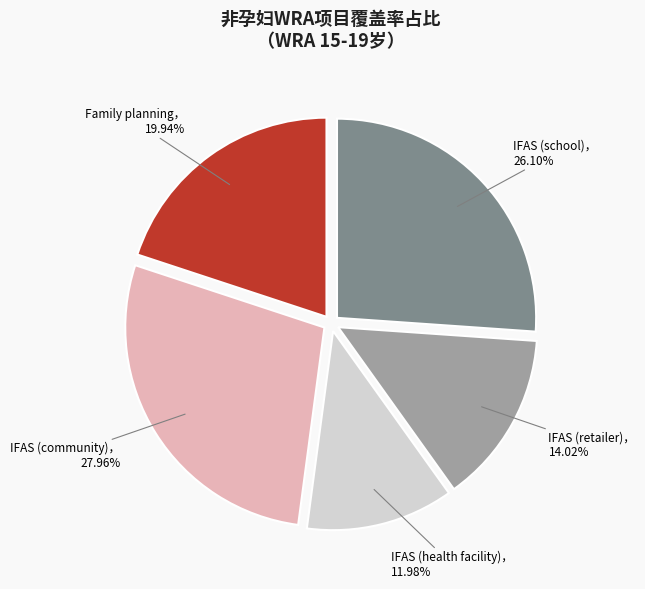

Is there a majority slice in this chart?

No